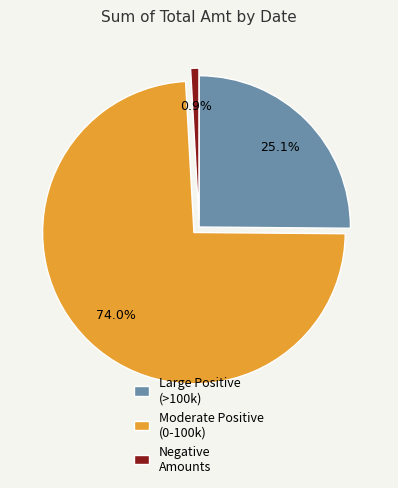

What portion of the pie excludes Negative Amounts?

99.1%